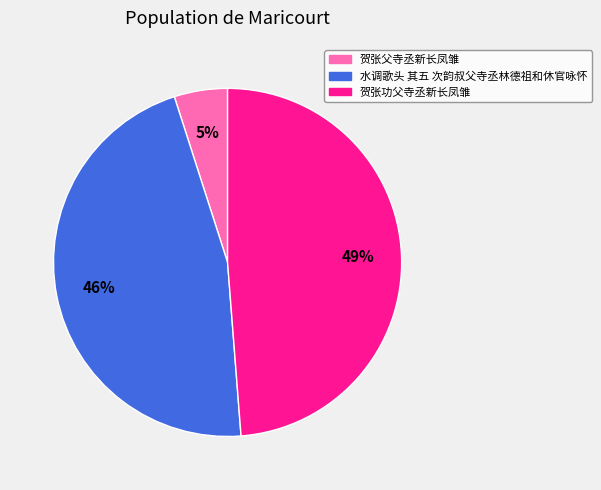

What is the smallest slice in the pie chart?

贺张父寺丞新长凤雏